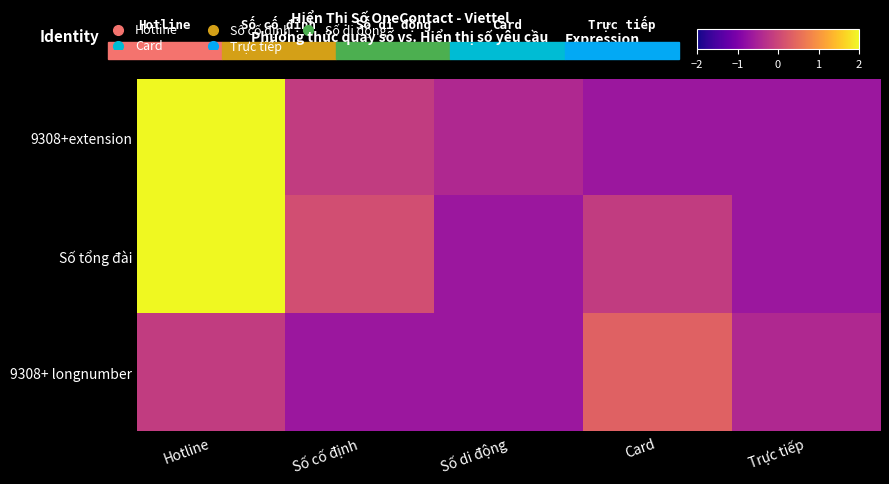

Between Số cố định and Số di động, which series saw the biggest shift?

Số tổng đài